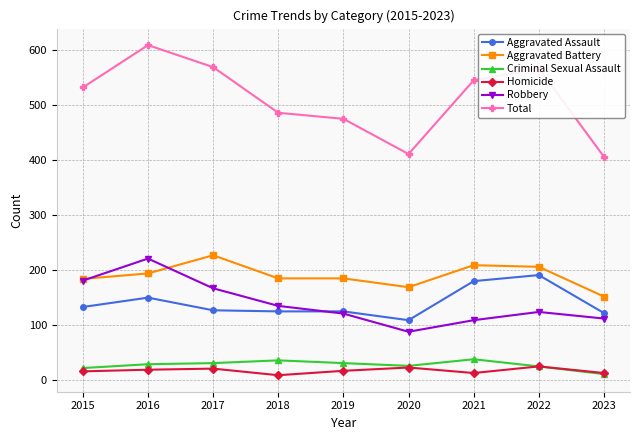

True or false: Total and Robbery cross at least once.

False